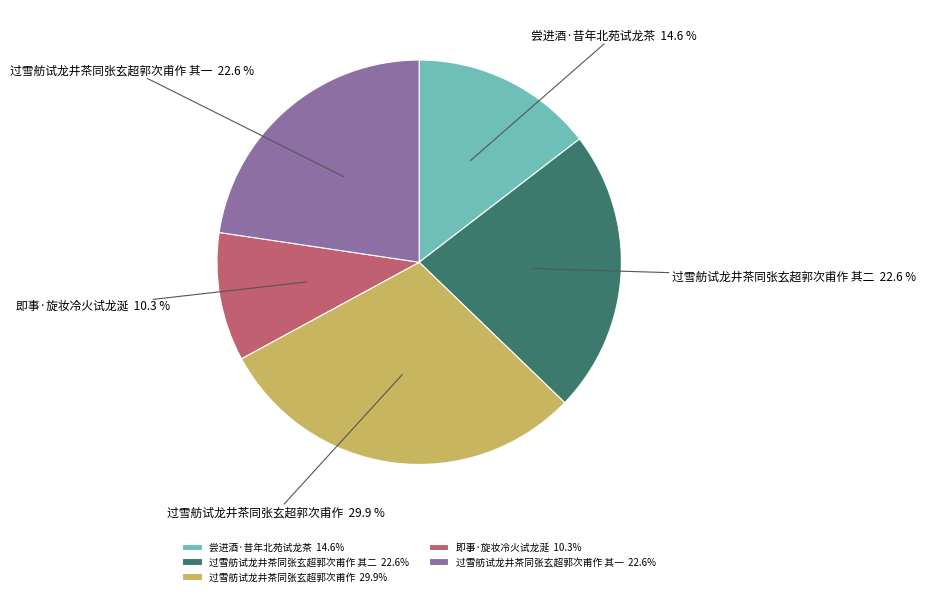

Which category has the smallest portion of the pie?

即事·旋妆冷火试龙涎